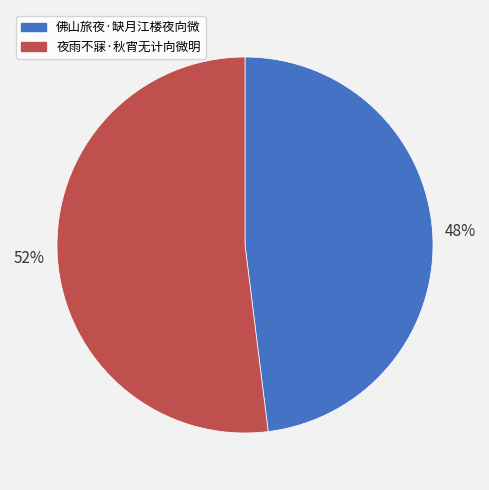

Approximately how many times larger is the value at 佛山旅夜·缺月江楼夜向微 compared to 夜雨不寐·秋宵无计向微明?

0.9